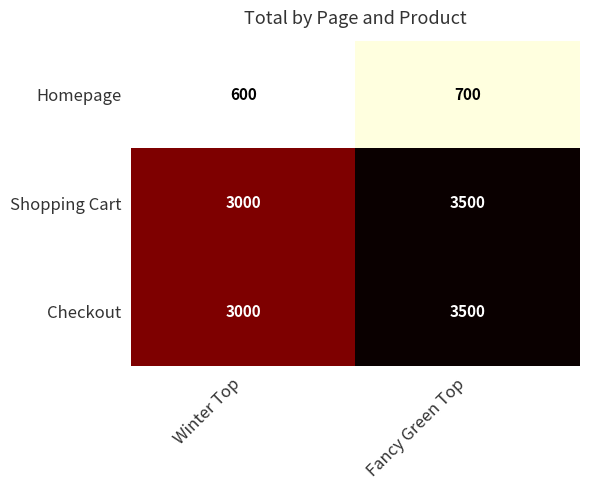

What is the difference between the highest and lowest values at Winter Top?

2400